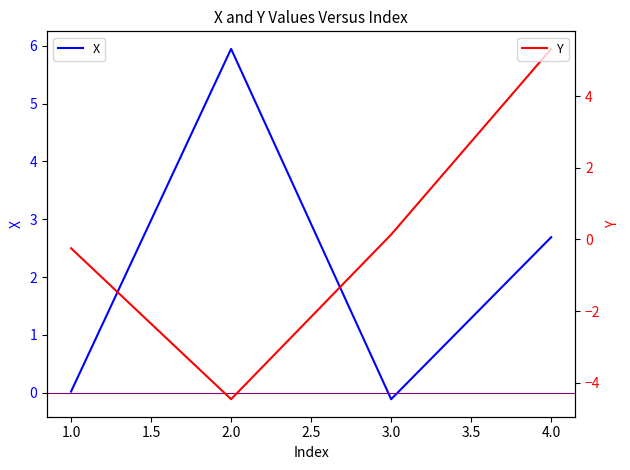

Reading right to left, transcribe all the data shown in this chart.

X: 4=2.7	3=-0.1	2=5.9	1=0.0
Y: 4=5.3	3=0.1	2=-4.5	1=-0.2